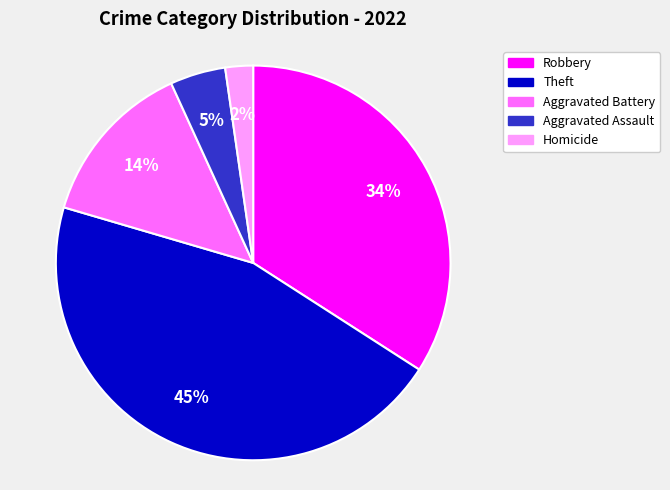

To the nearest percent, what is the average slice percentage?

20%